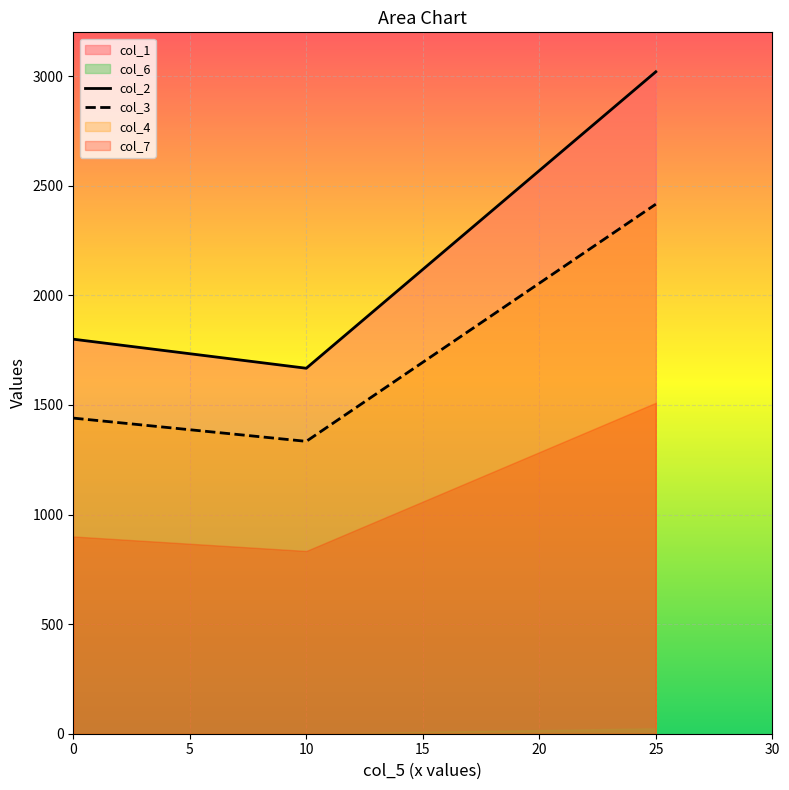

What is the minimum value for col_3?

1333.9